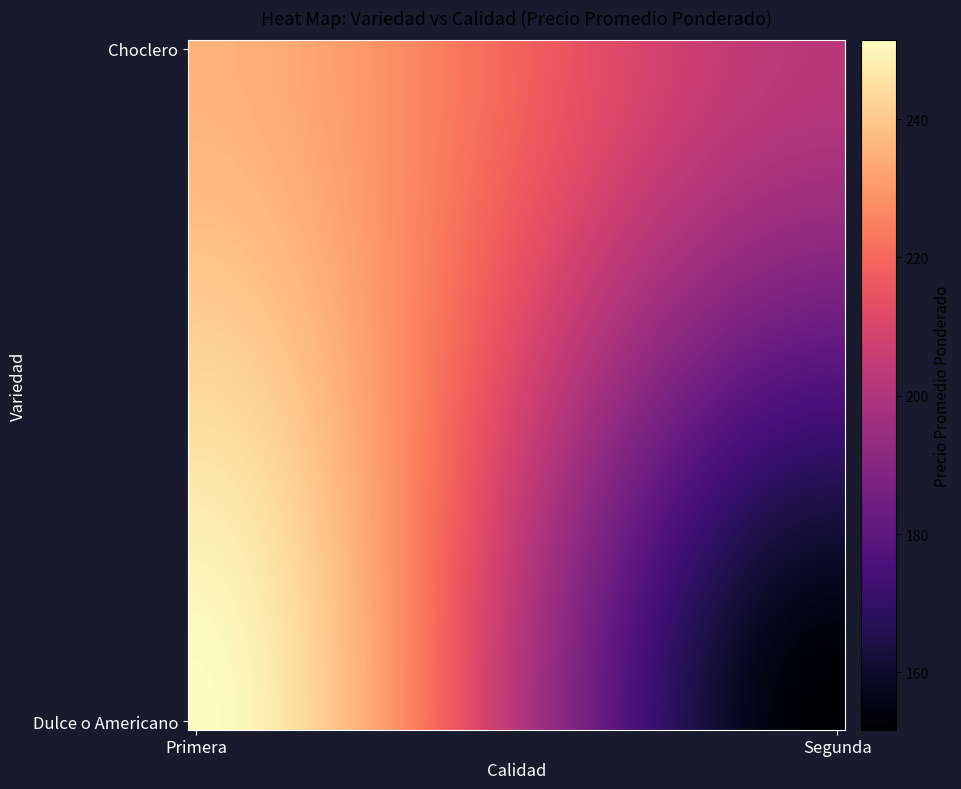

How many categories are shown in the chart?

40